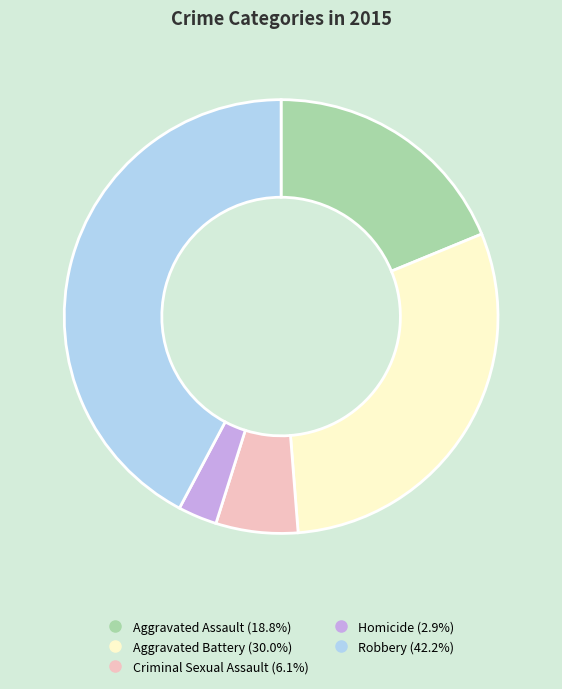

Which has a higher value, Robbery or Aggravated Assault?

Robbery